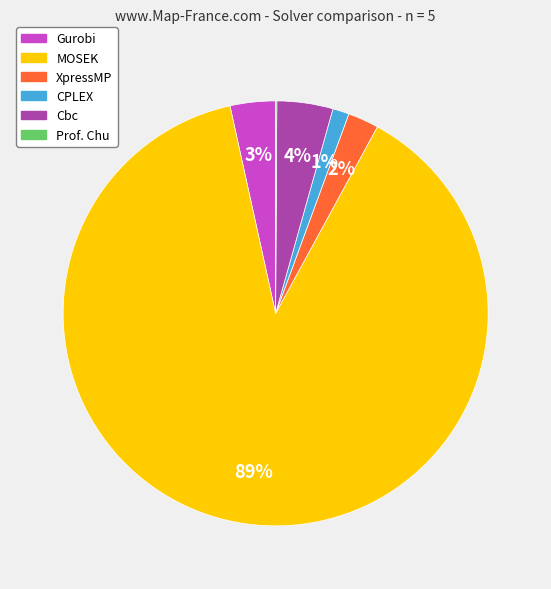

Is it true that MOSEK is 89% of the pie?

True